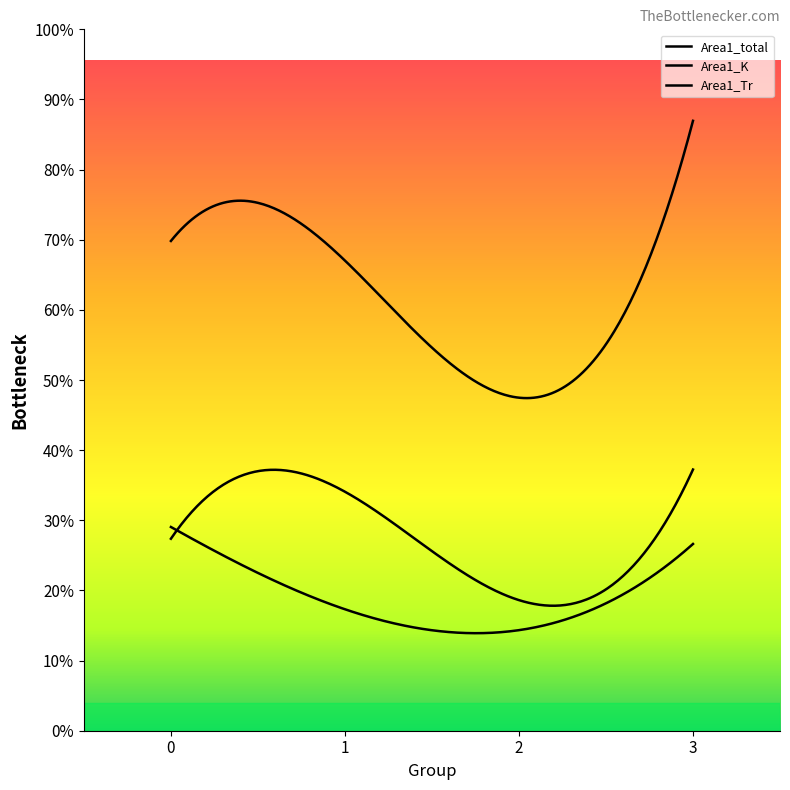

Does the chart display data point markers on the line(s)?

No